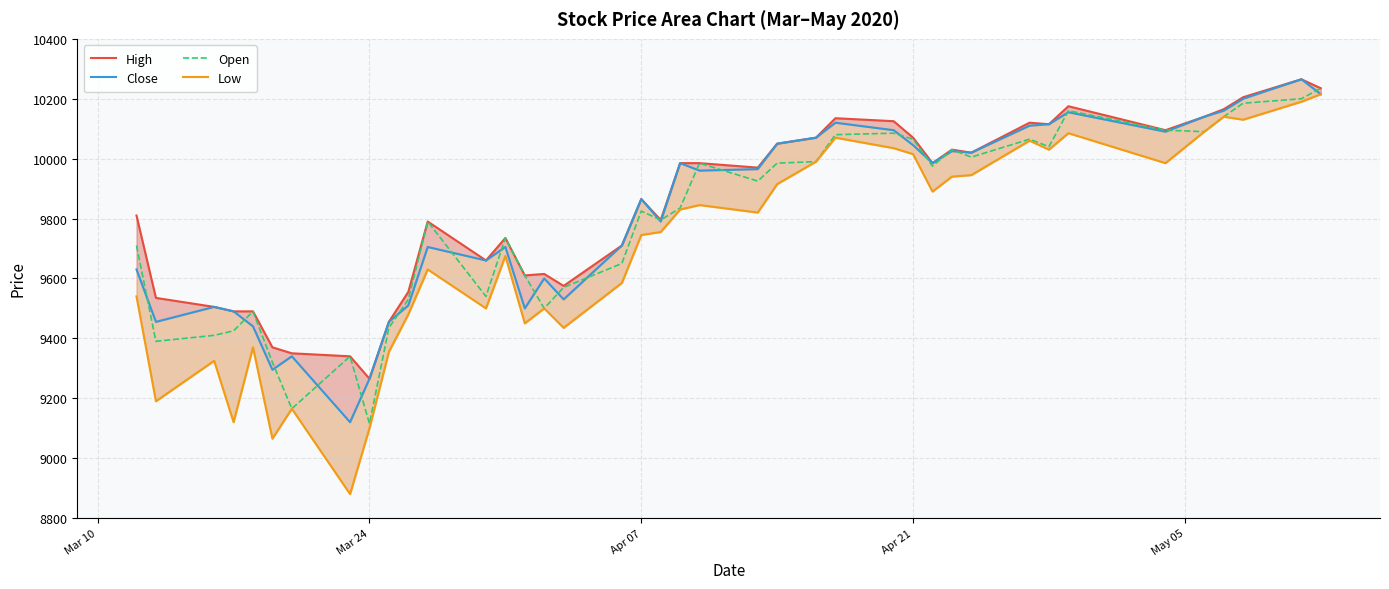

What is the minimum value for Open?

9115